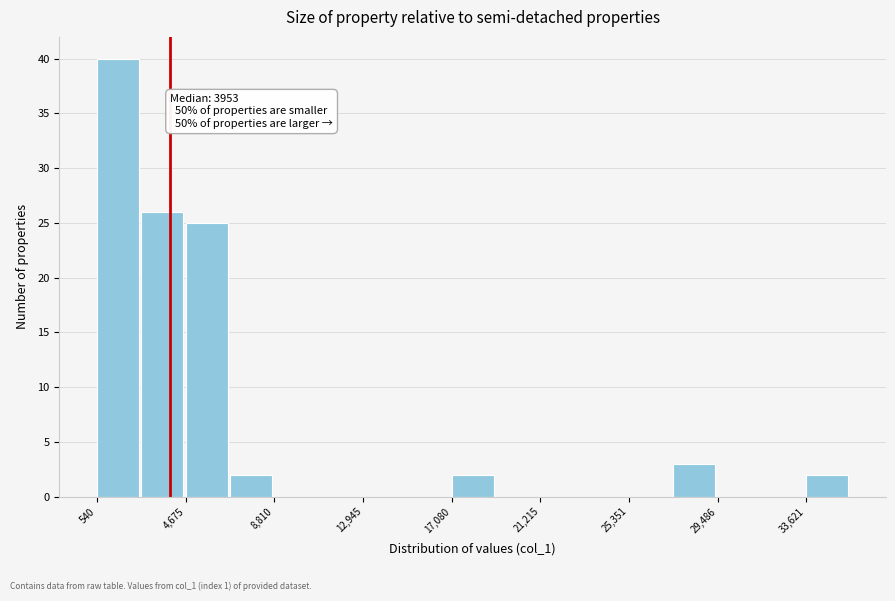

Which range on the x-axis has the tallest bar?

500 to 2500